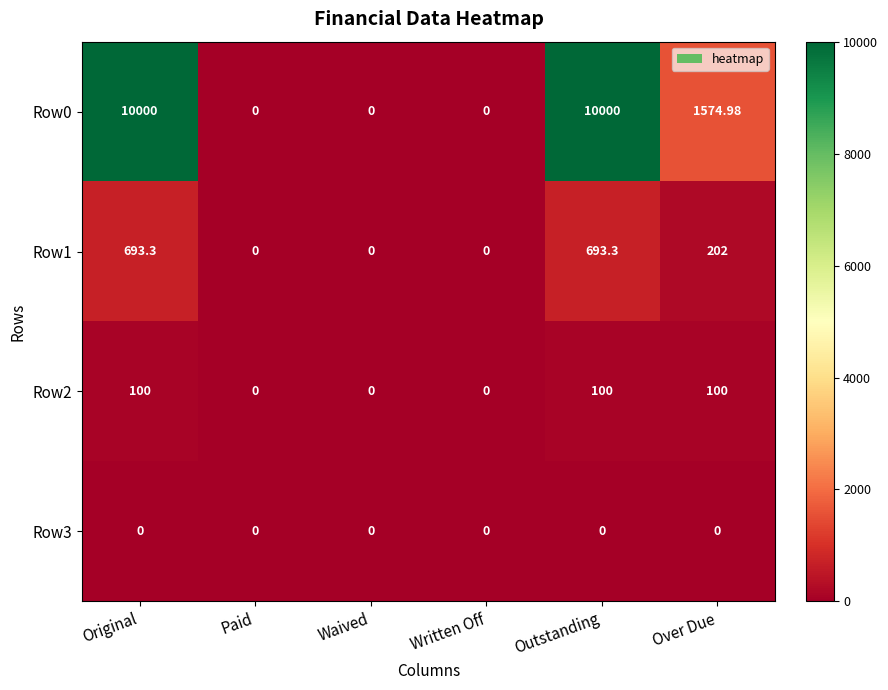

Where does the Row1 series first go above 202?

Original